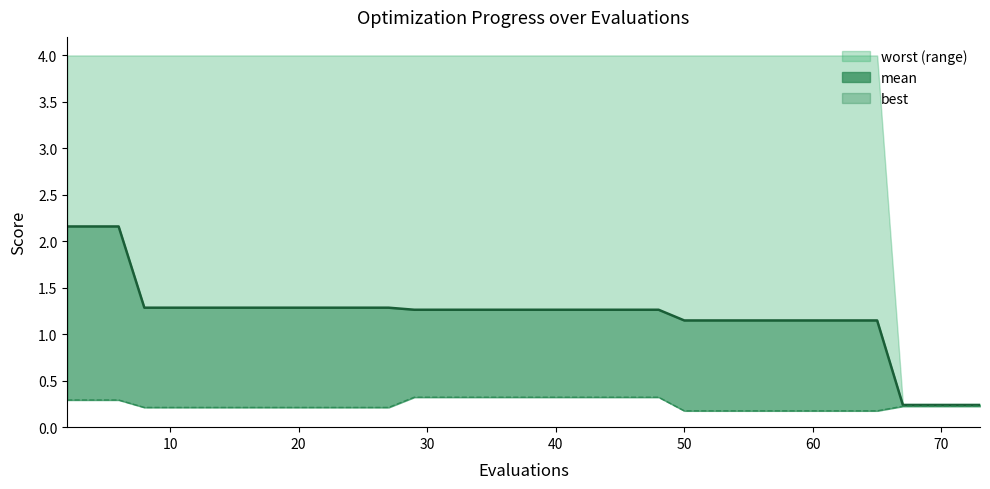

What is the value of the best line point at the 28th from the left?

0.2